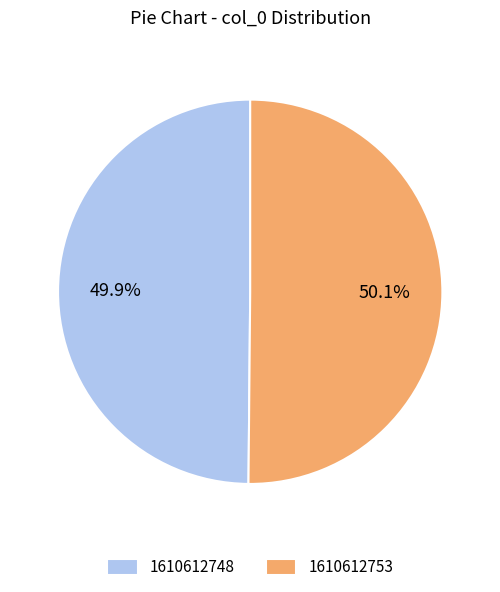

Is there a majority slice in this chart?

Yes